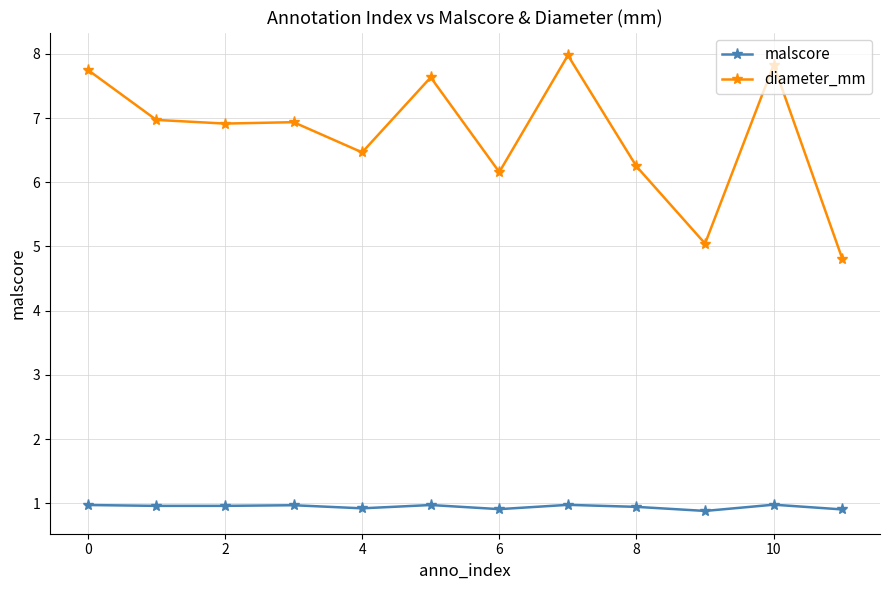

True or false: malscore has more than 1 interior local peaks.

True